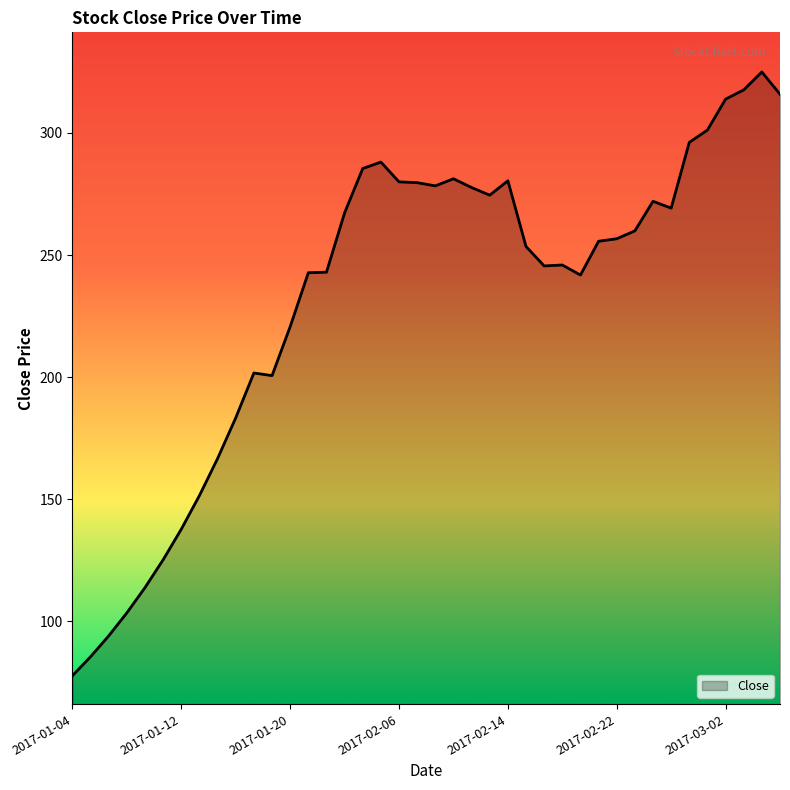

What is the smallest value displayed?

77.8